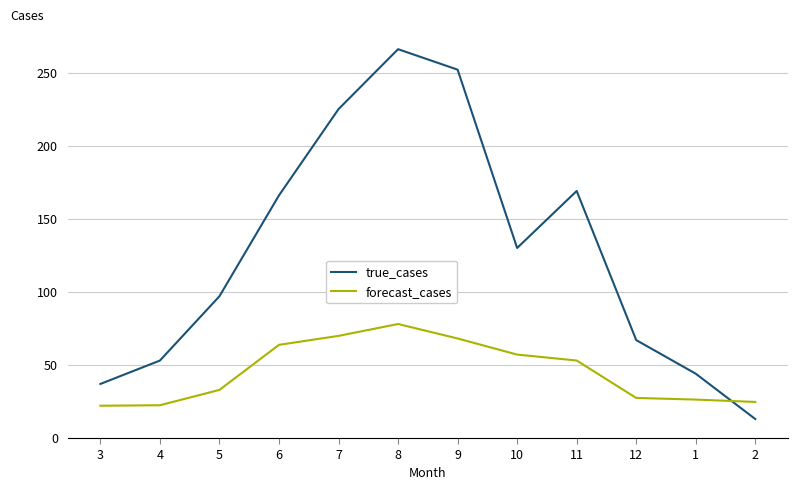

What value does the true_cases series have at 1?

44.0